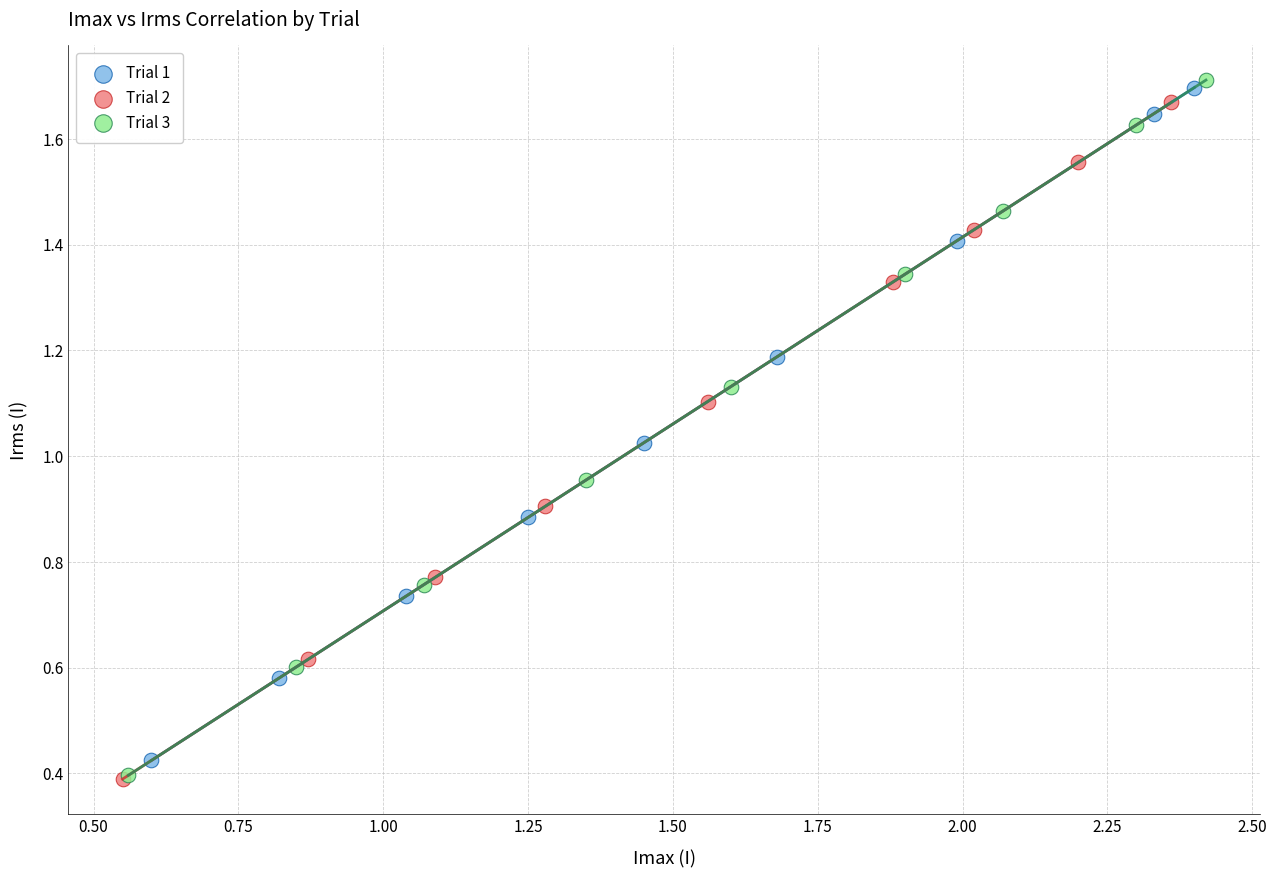

Which series has the largest Y range (max minus min)?

Trial 3